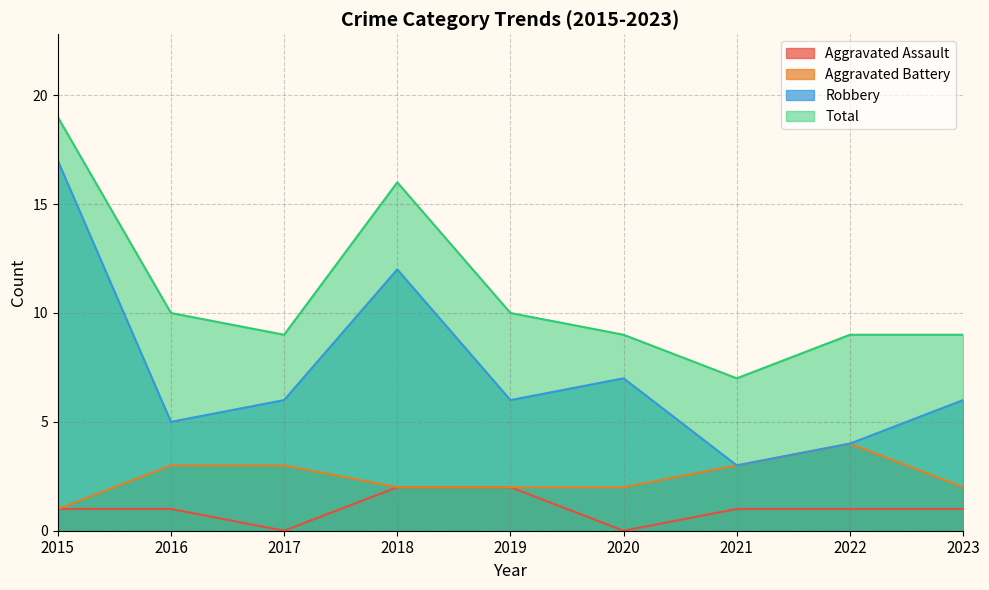

What is the difference between the Total values at 2018 and 2021?

9